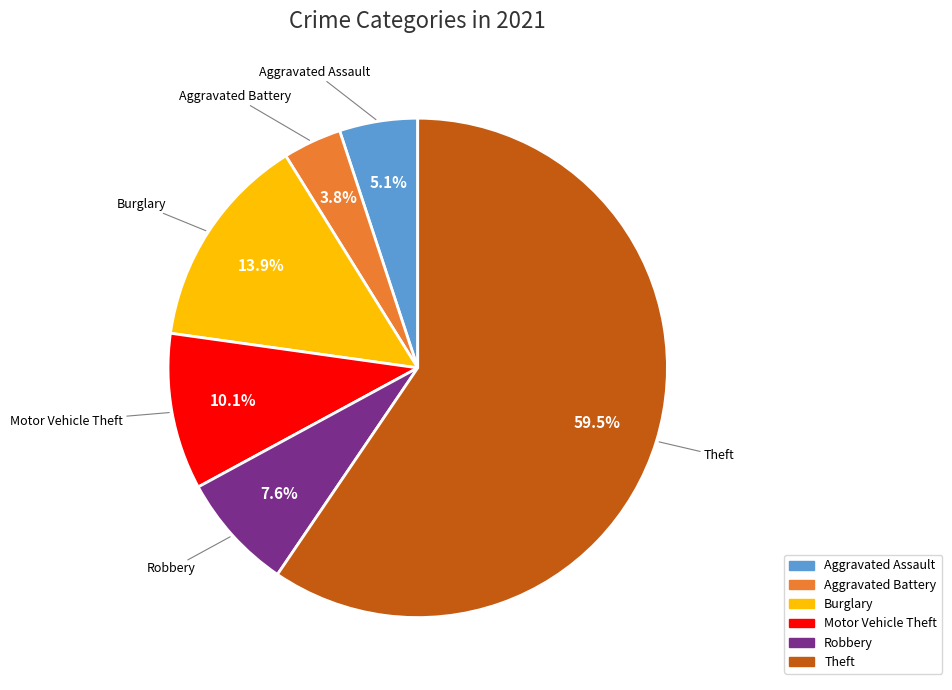

To the nearest percent, what is the difference between the largest and smallest slice percentages?

56%